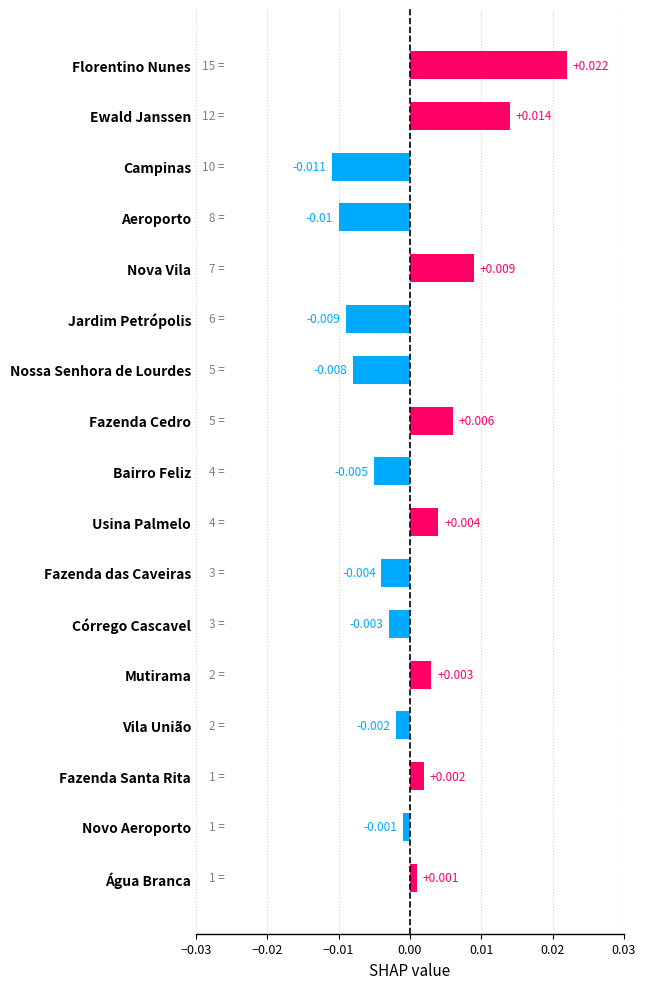

Between Nova Vila and Nossa Senhora de Lourdes, which is larger?

Nova Vila